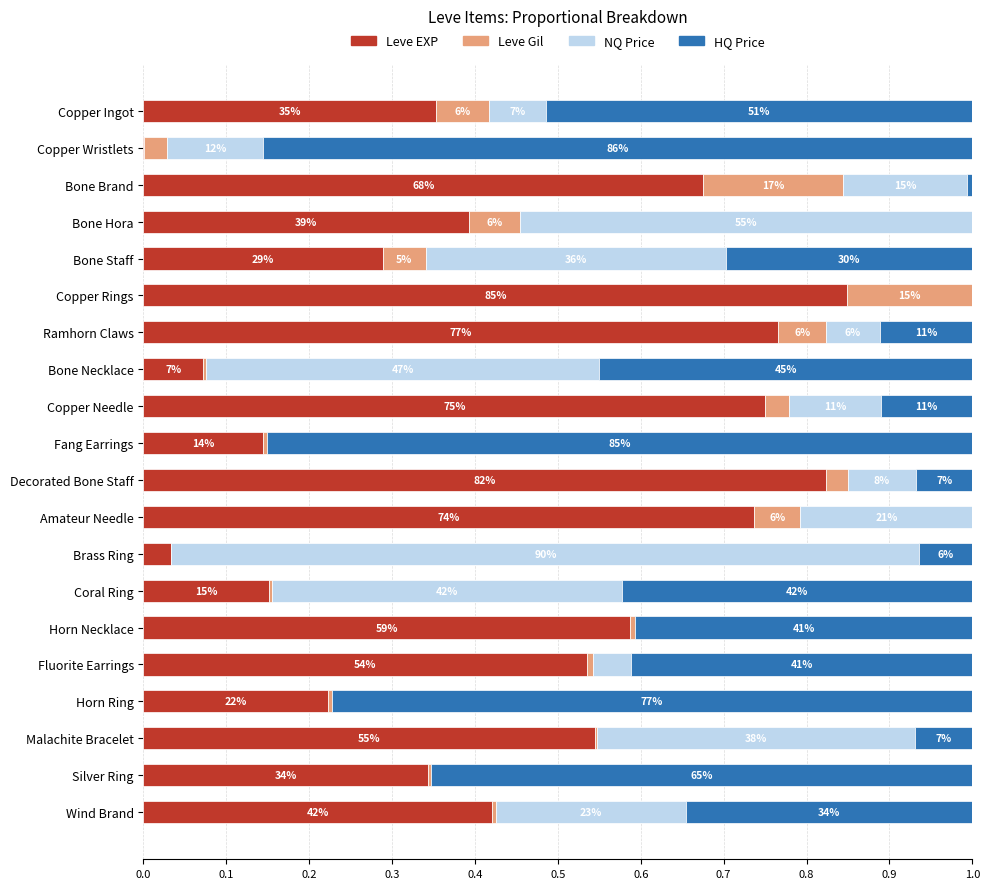

What are all the series names shown in the legend?

Leve EXP, Leve Gil, NQ Price, HQ Price